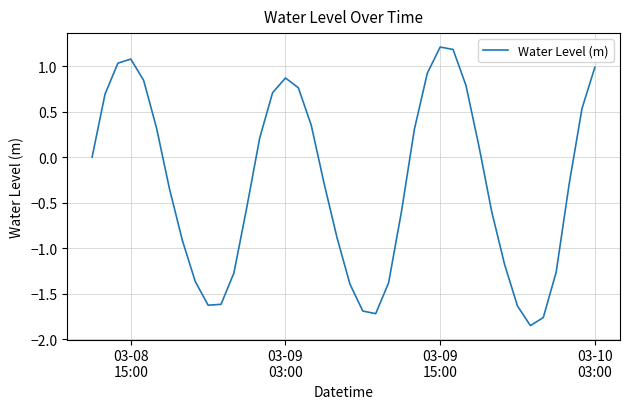

What is the difference between the maximum and minimum values?

3.1